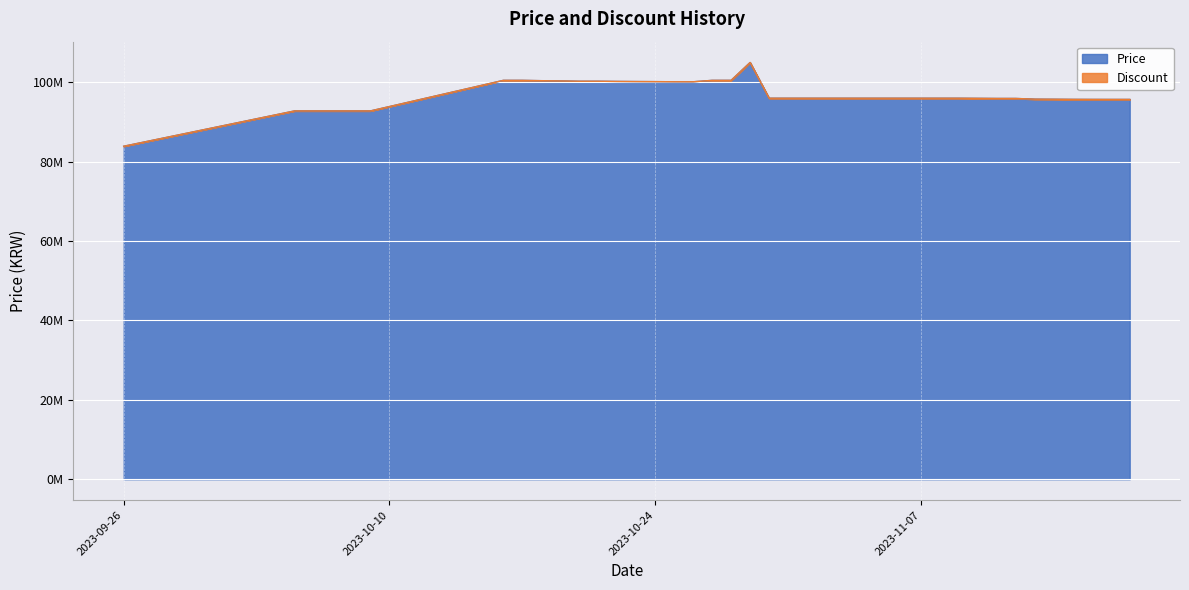

What is the sum of the values at 2023-11-04 and 2023-10-07?

188800000